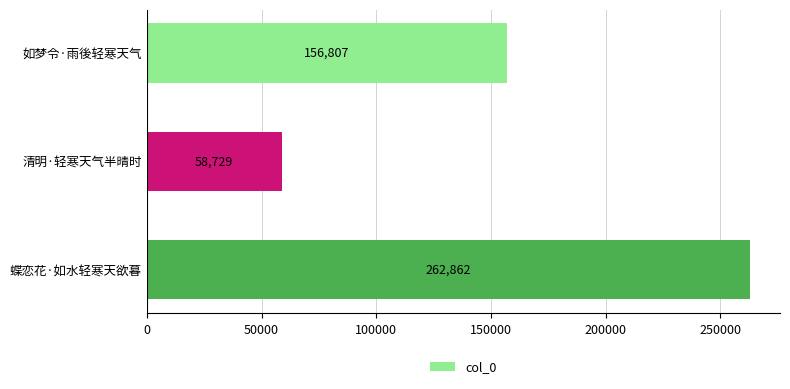

List the labels in order of value, smallest first.

清明·轻寒天气半晴时, 如梦令·雨後轻寒天气, 蝶恋花·如水轻寒天欲暮